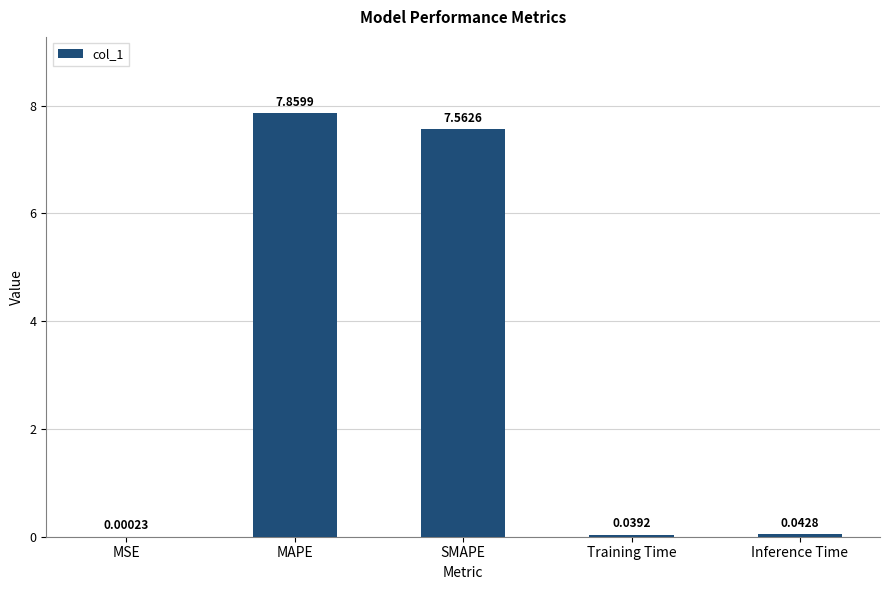

Does the chart contain stacked bars?

No